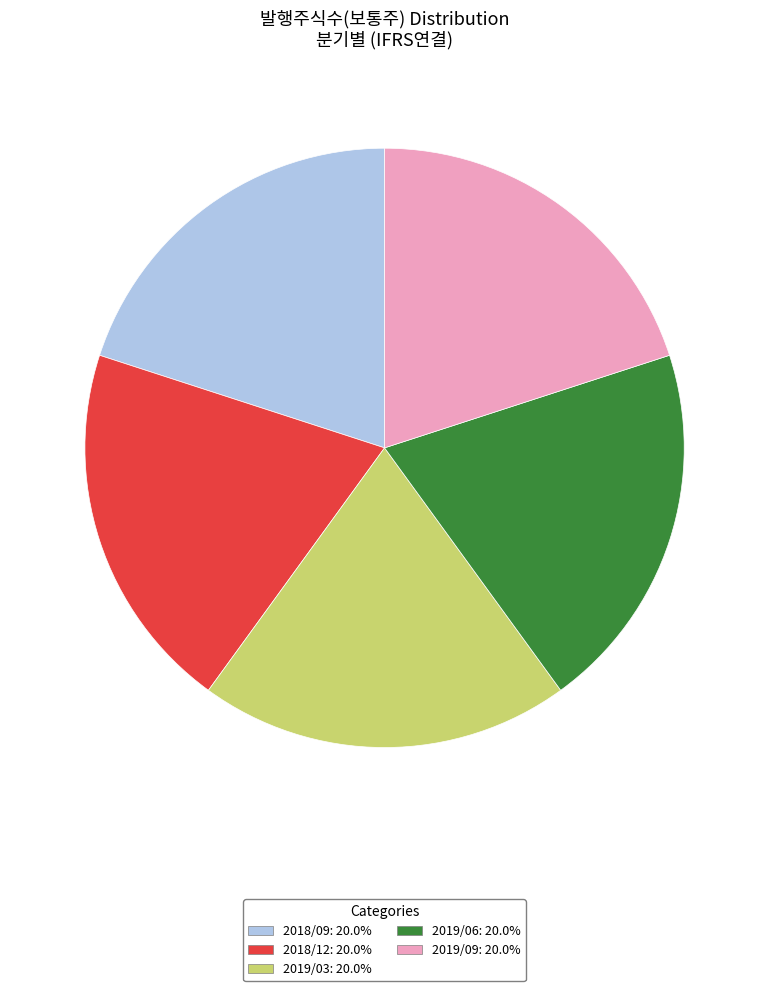

Is there any slice that represents more than half of the pie?

No